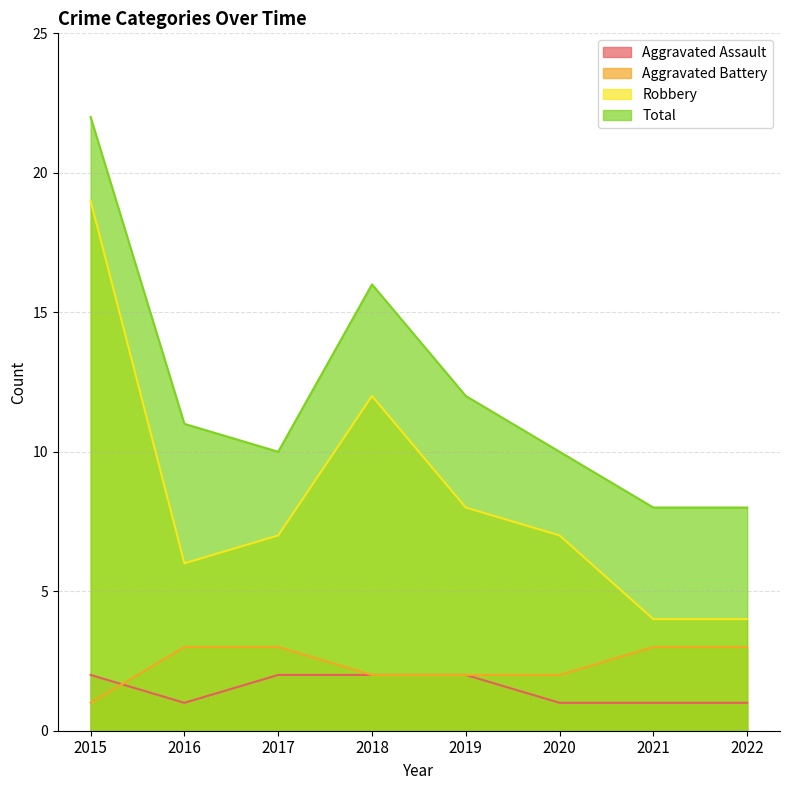

Reading right to left, list all the values displayed in this chart.

Aggravated Assault: 2022=1	2021=1	2020=1	2019=2	2018=2	2017=2	2016=1	2015=2
Aggravated Battery: 2022=3	2021=3	2020=2	2019=2	2018=2	2017=3	2016=3	2015=1
Robbery: 2022=4	2021=4	2020=7	2019=8	2018=12	2017=7	2016=6	2015=19
Total: 2022=8	2021=8	2020=10	2019=12	2018=16	2017=10	2016=11	2015=22